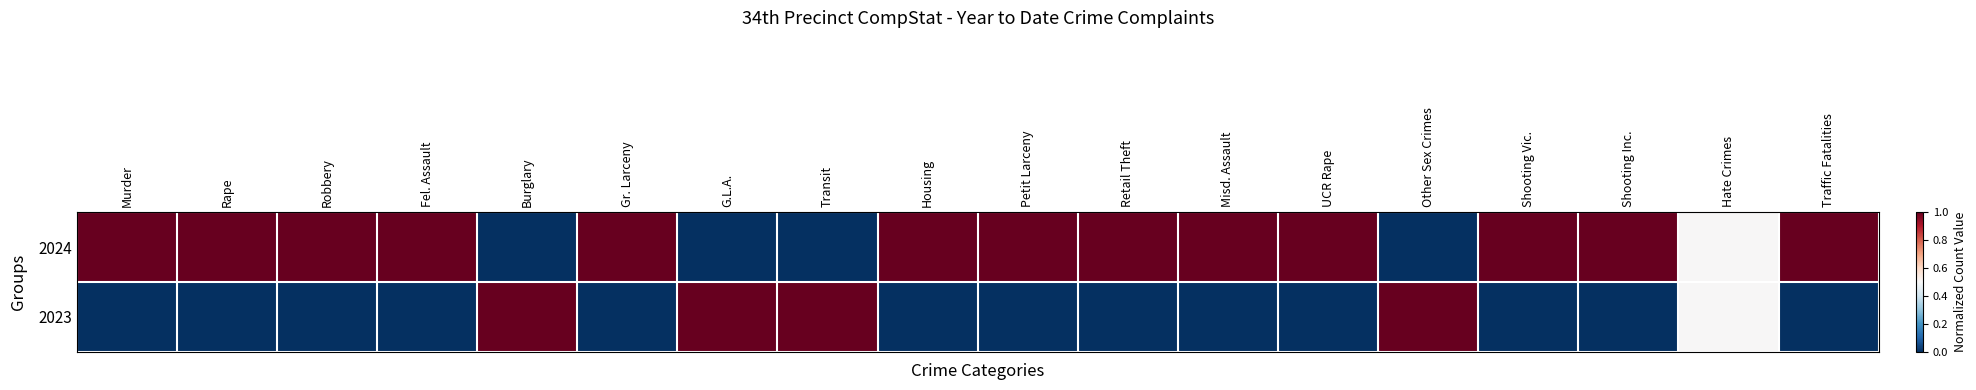

What is the total value across all series at Misd. Assault?

1.0